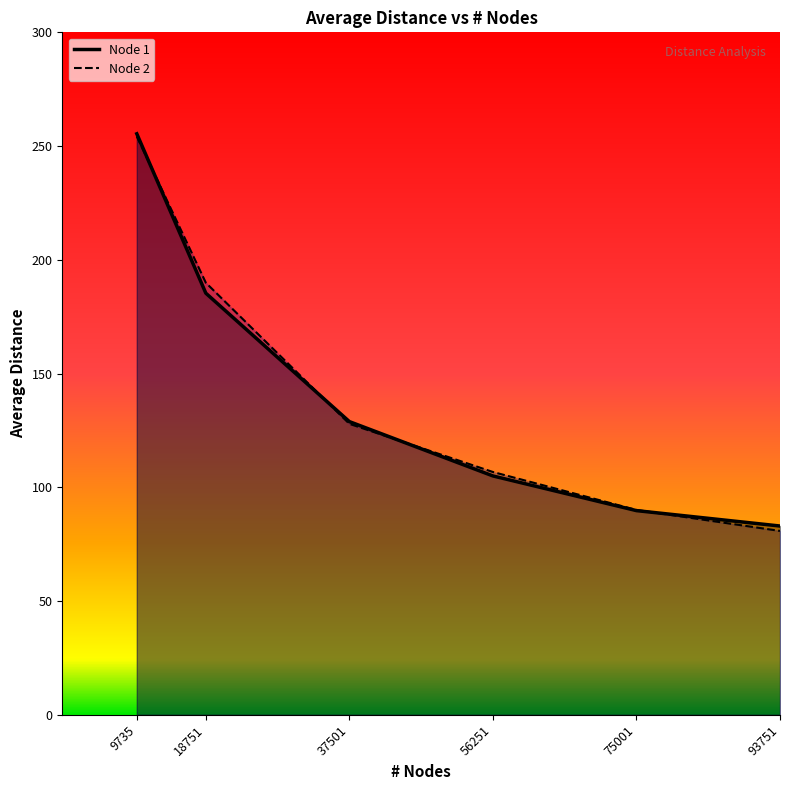

At 93751, list the series in order from largest to smallest.

Node 1 line, Node 2 line